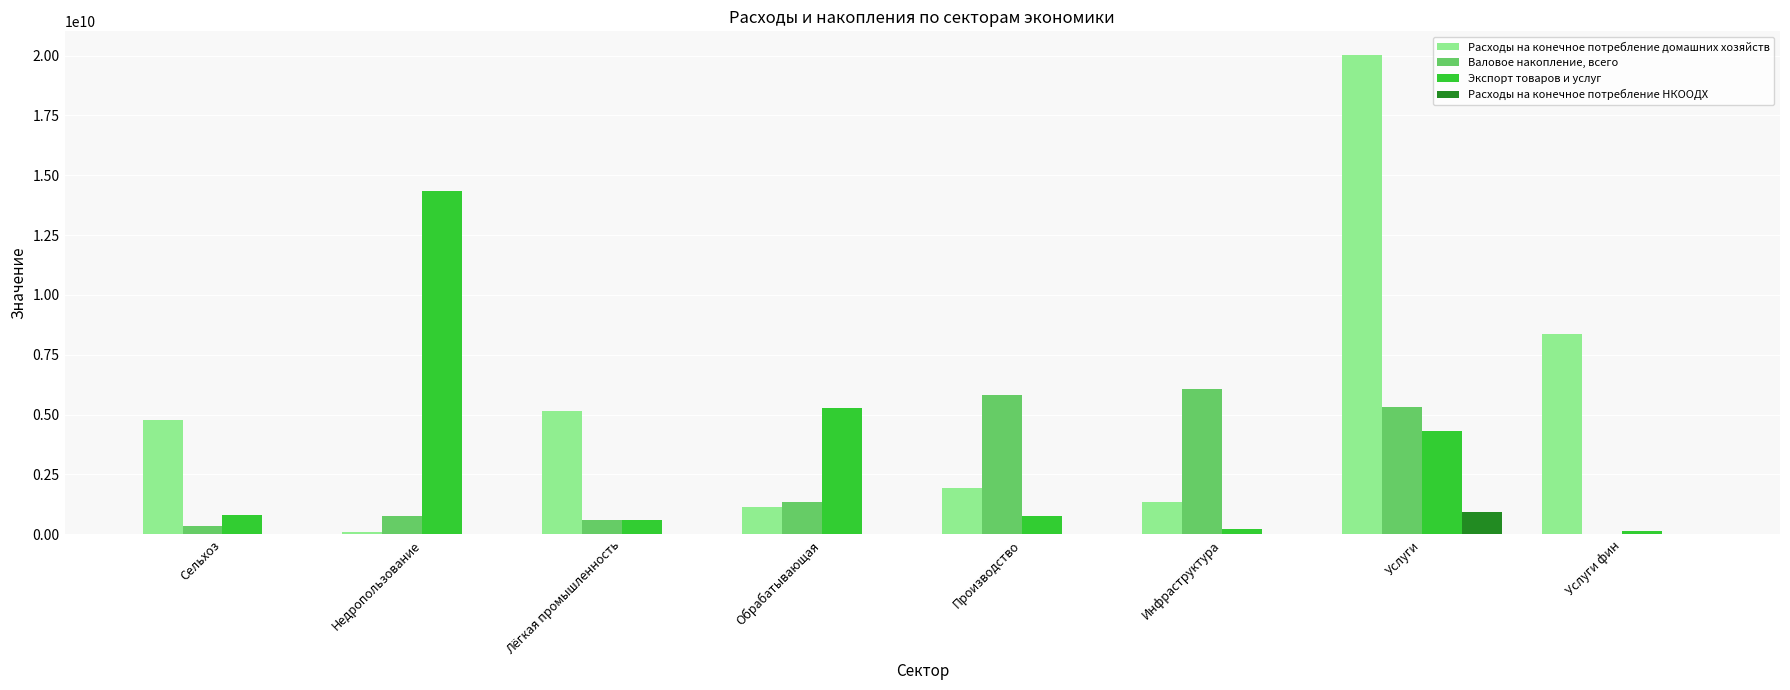

Is it true that Валовое накопление, всего equals 5808928393 at Производство?

True